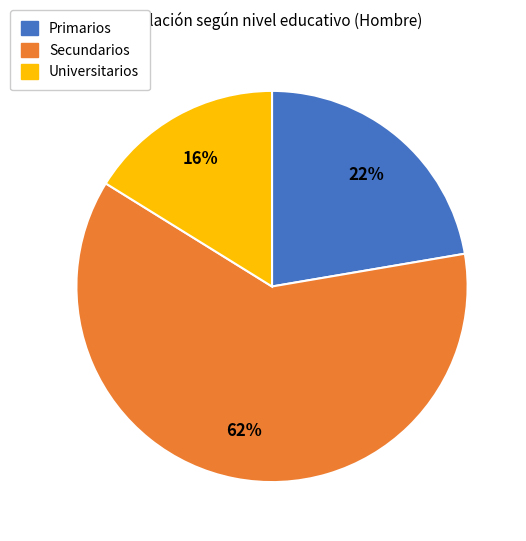

Count the number of slices in the pie.

3